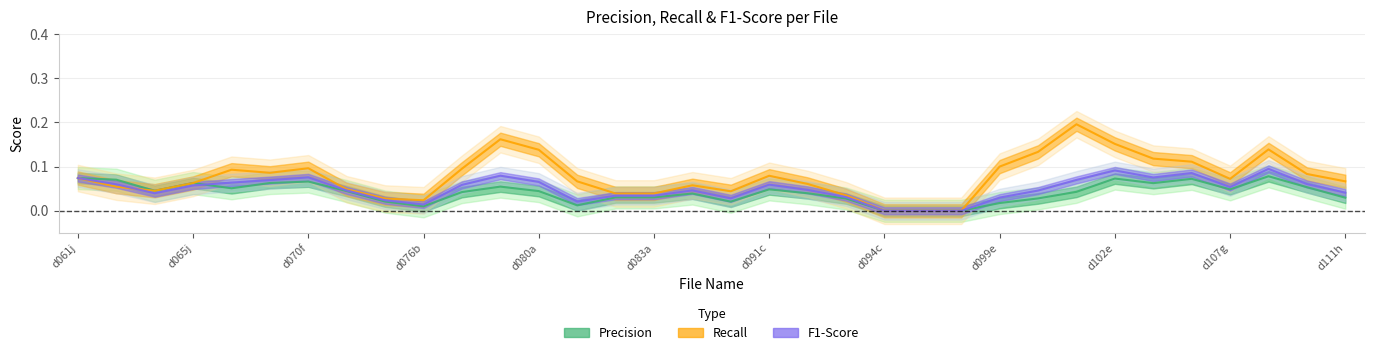

How many values in the Recall series exceed 0?

21